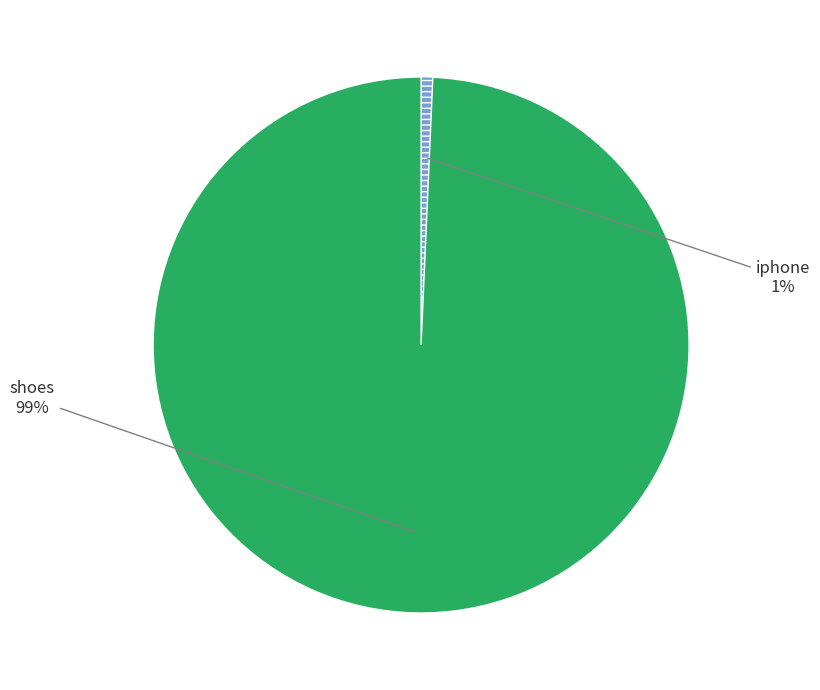

Is it true that shoes is 99% of the pie?

True